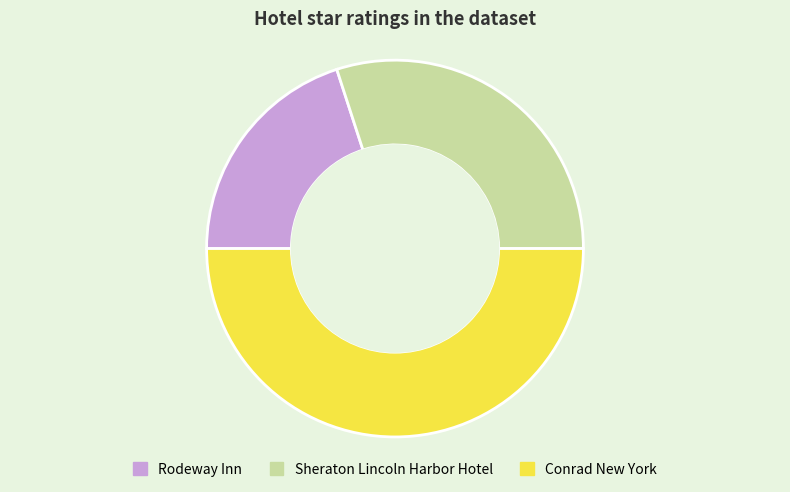

The Sheraton Lincoln Harbor Hotel slice represents 30% of the pie. True or false?

True